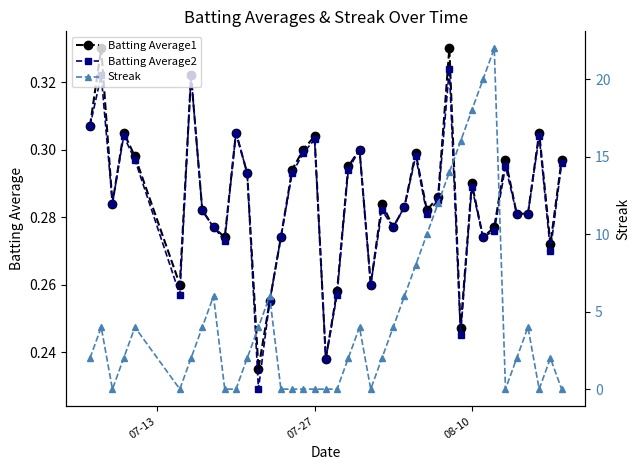

How many Batting Average2 values are between 0 and 1?

40